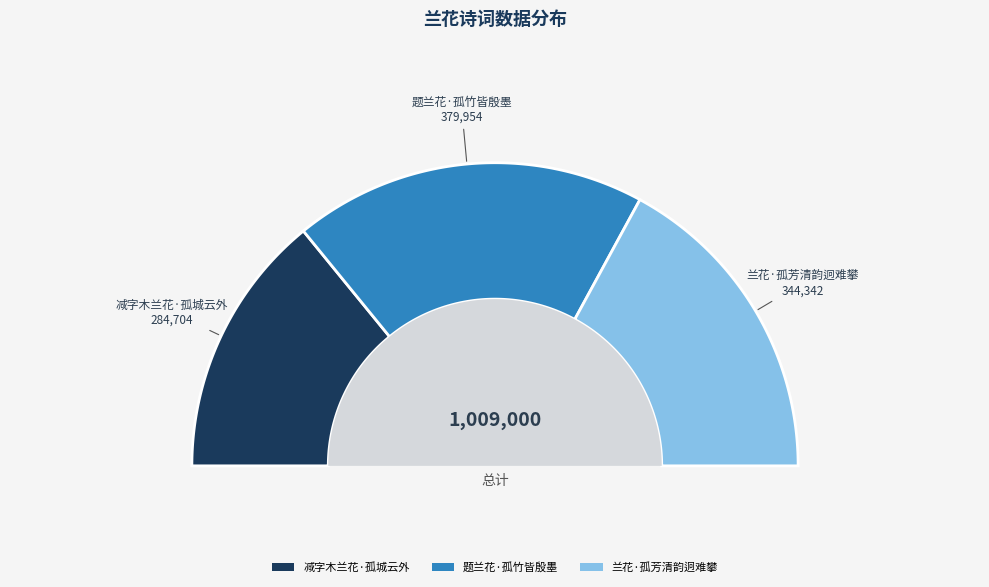

How many segments does this pie chart have?

3